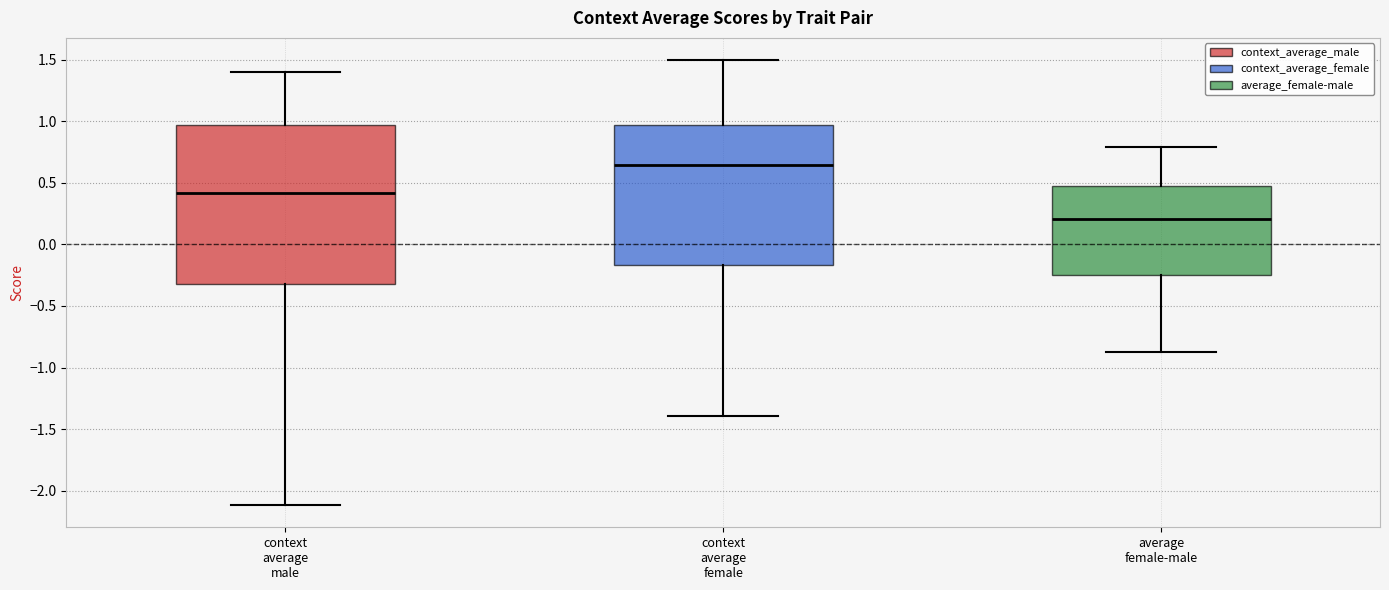

Comparing the boxes themselves (not the whiskers), which one is the tallest?

context average male